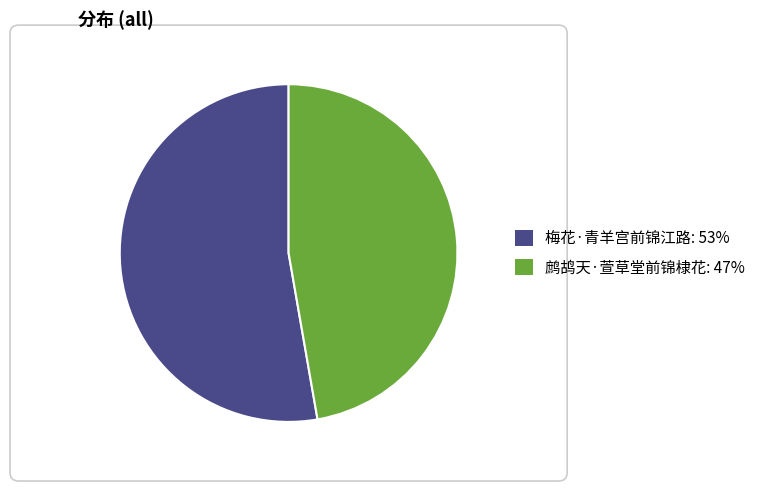

Rank the categories by value from highest to lowest.

梅花·青羊宫前锦江路, 鹧鸪天·萱草堂前锦棣花